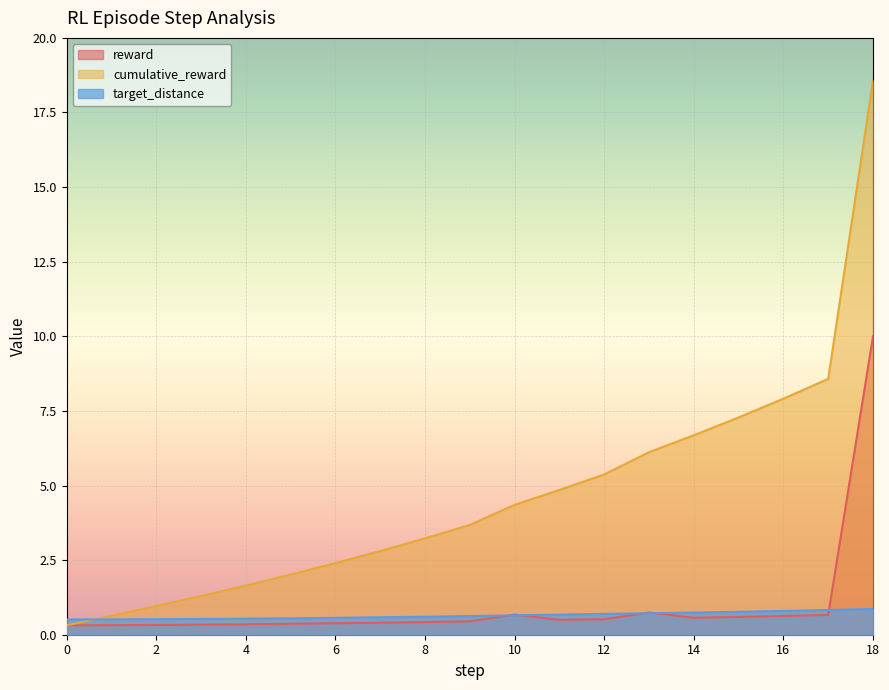

How many target_distance values are between 0 and 1?

19